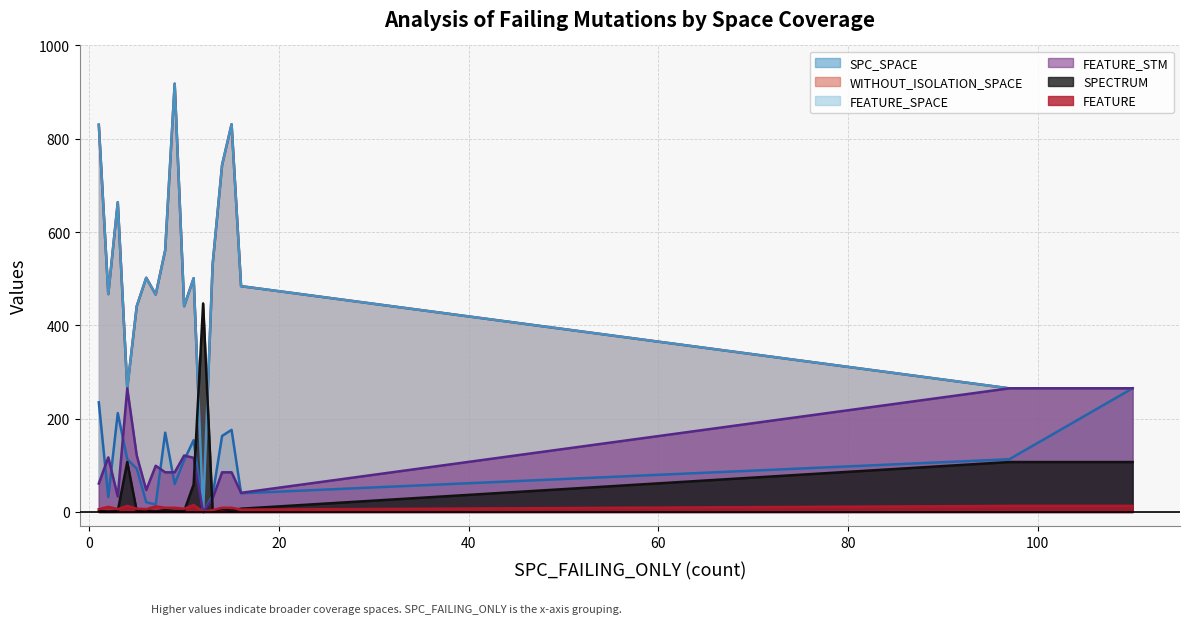

What is the sum of the SPC_SPACE values at 1 and 16?

275